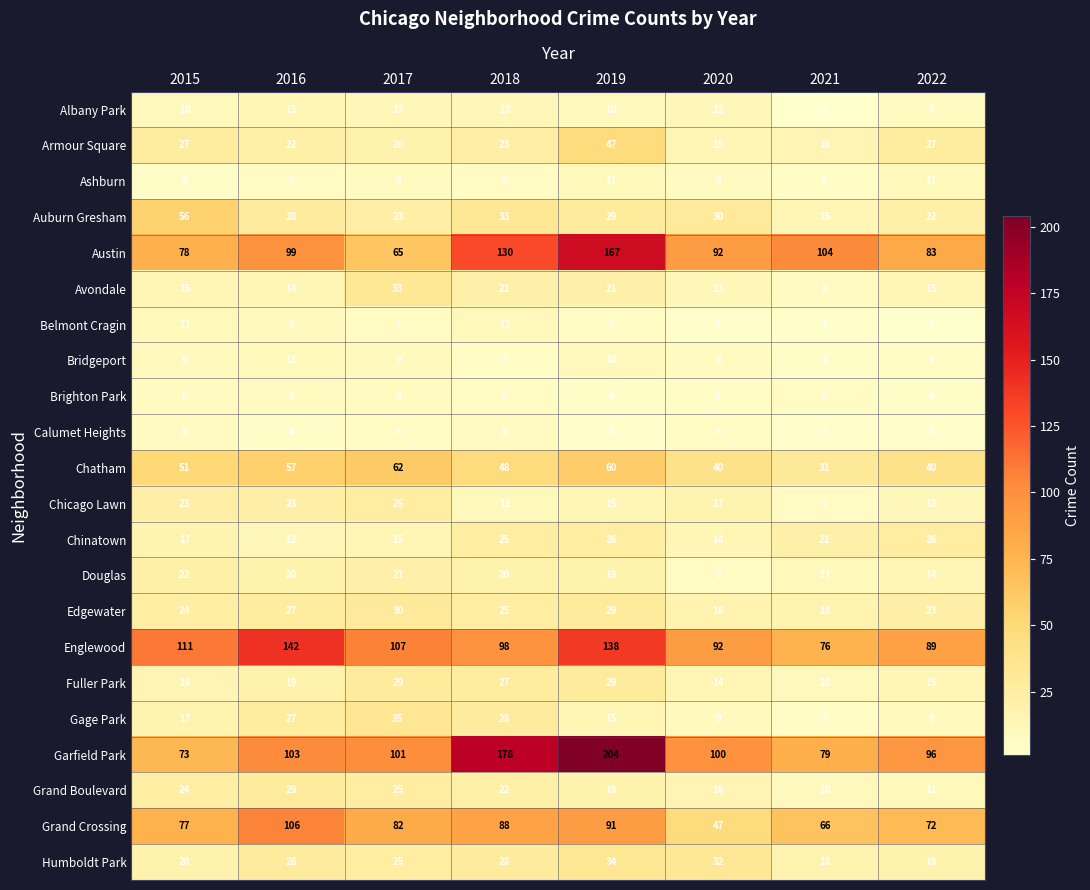

Which series has the largest total across all categories?

Garfield Park